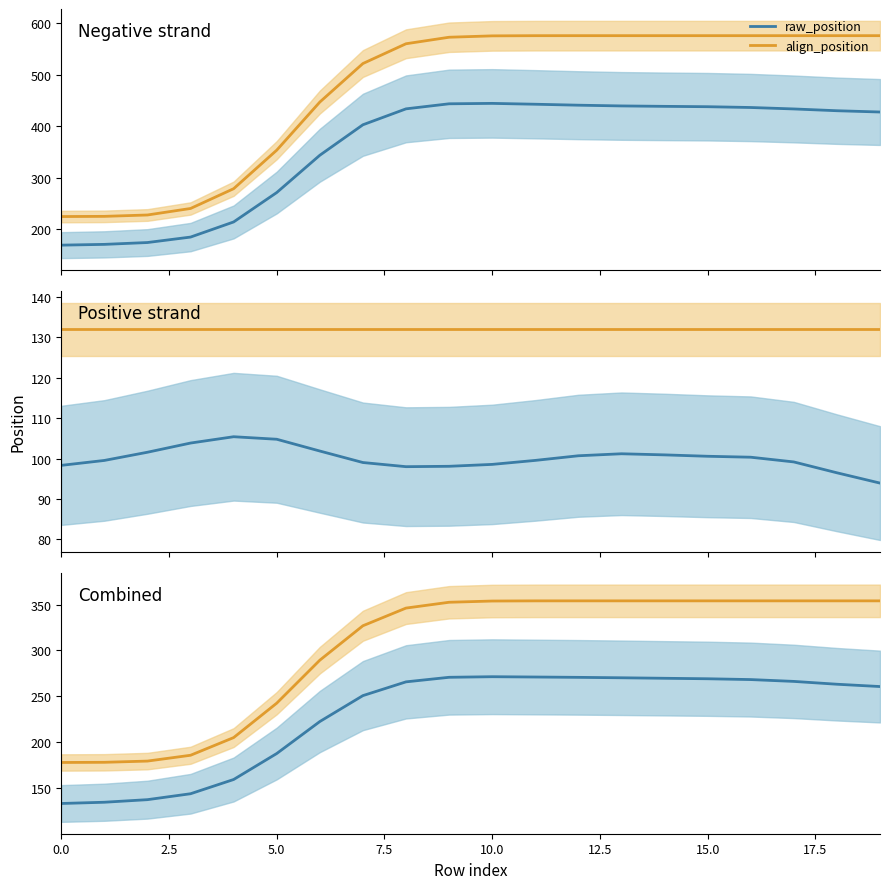

True or false: raw_position and align_position intersect in this chart.

False